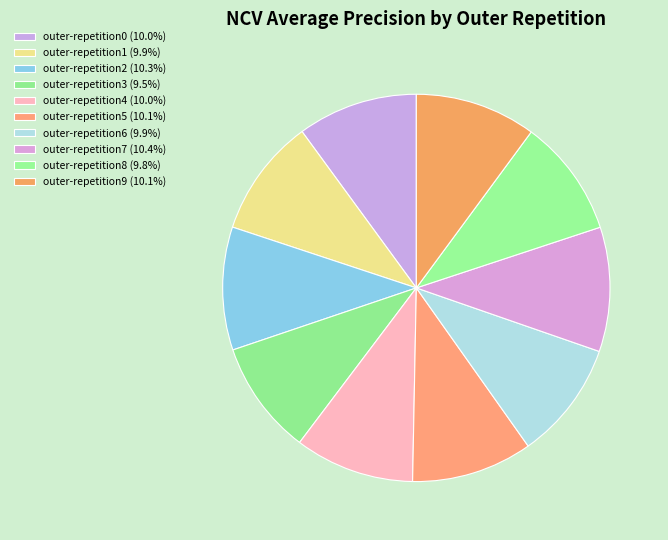

Count the number of slices in the pie.

10